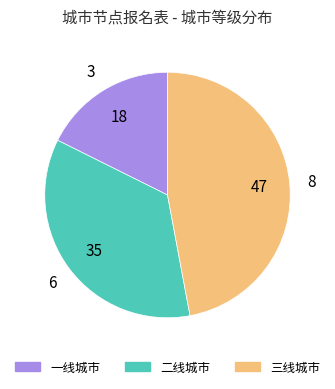

Is it true that 二线城市 is 30% of the pie?

False